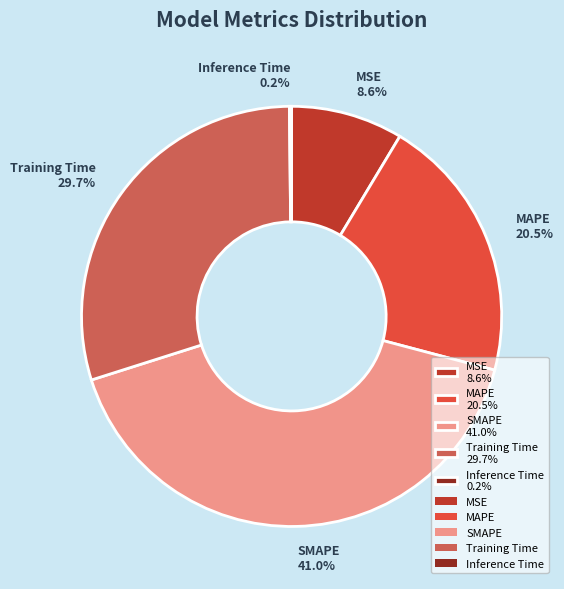

What is the ratio of the value at MAPE to the value at SMAPE?

0.5